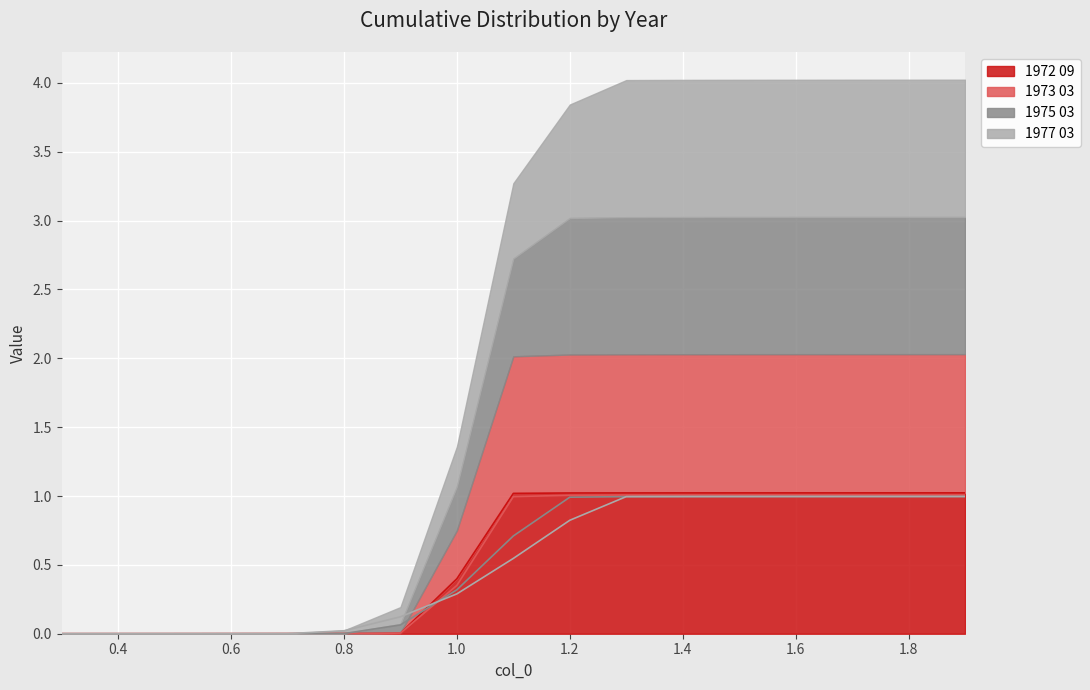

Where is 1973 03 nearest to the value 0?

0.3